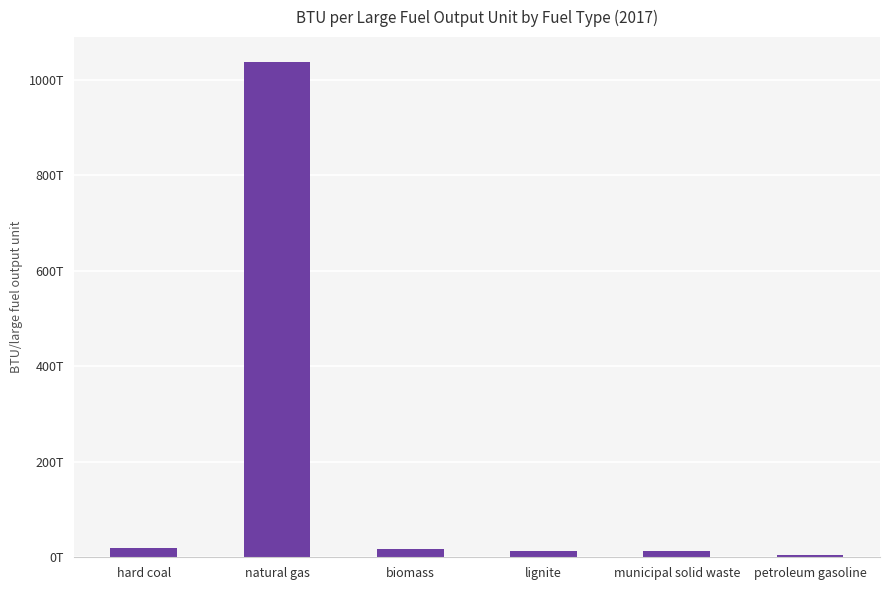

At which category does the chart reach its minimum across all series?

petroleum gasoline